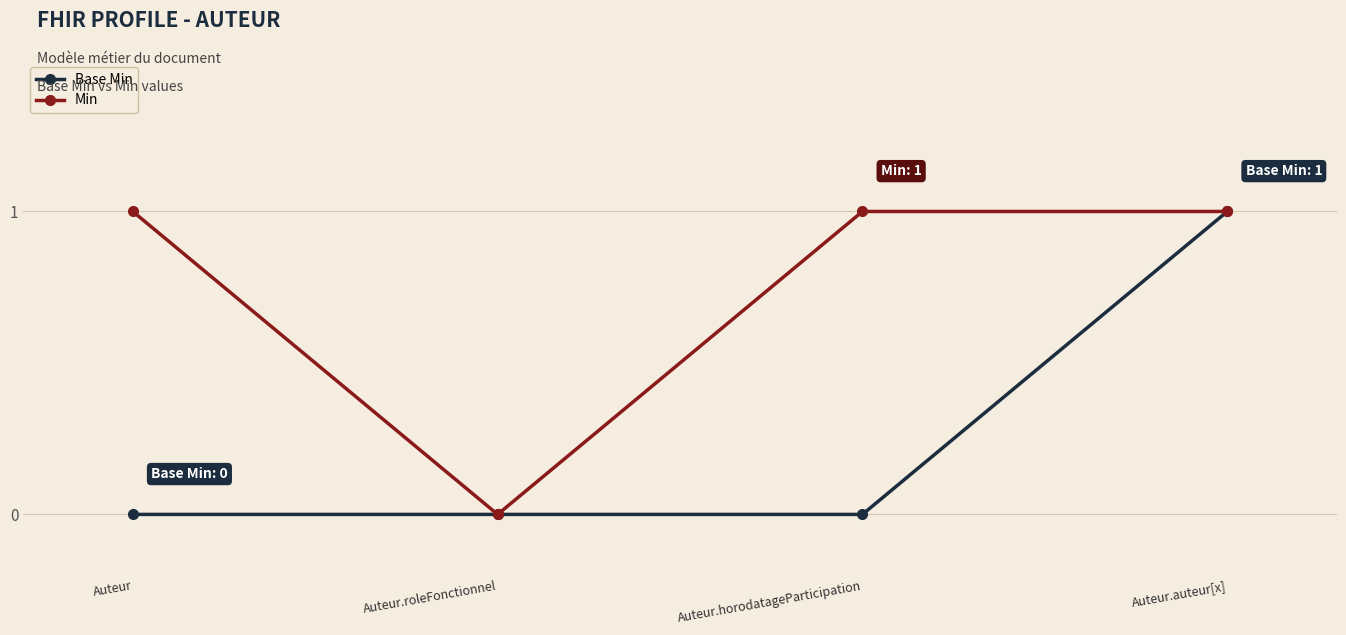

At which label does Min reach its minimum?

Auteur.roleFonctionnel